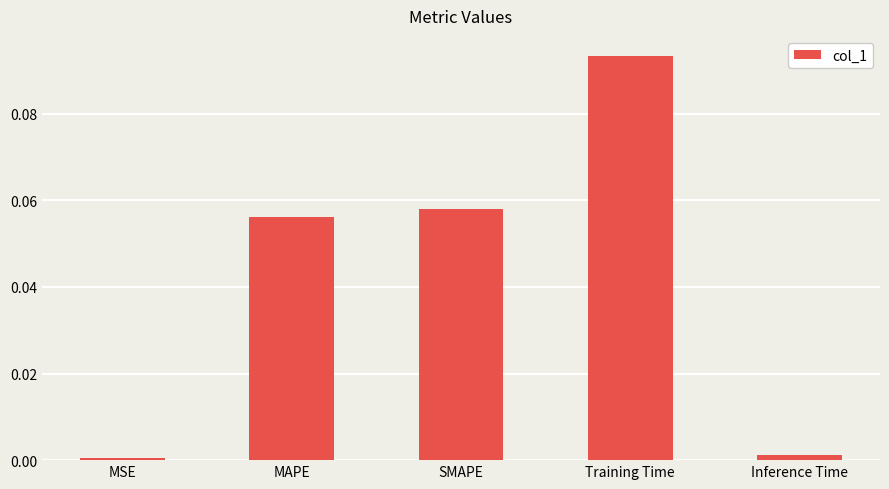

What position from the right is MSE?

5